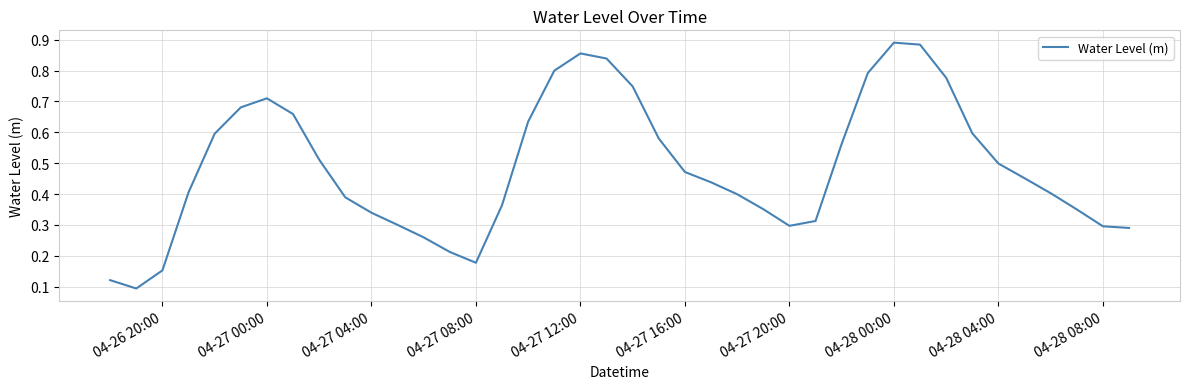

True or false: the data shows 0.7 at 04-28 04:00.

False